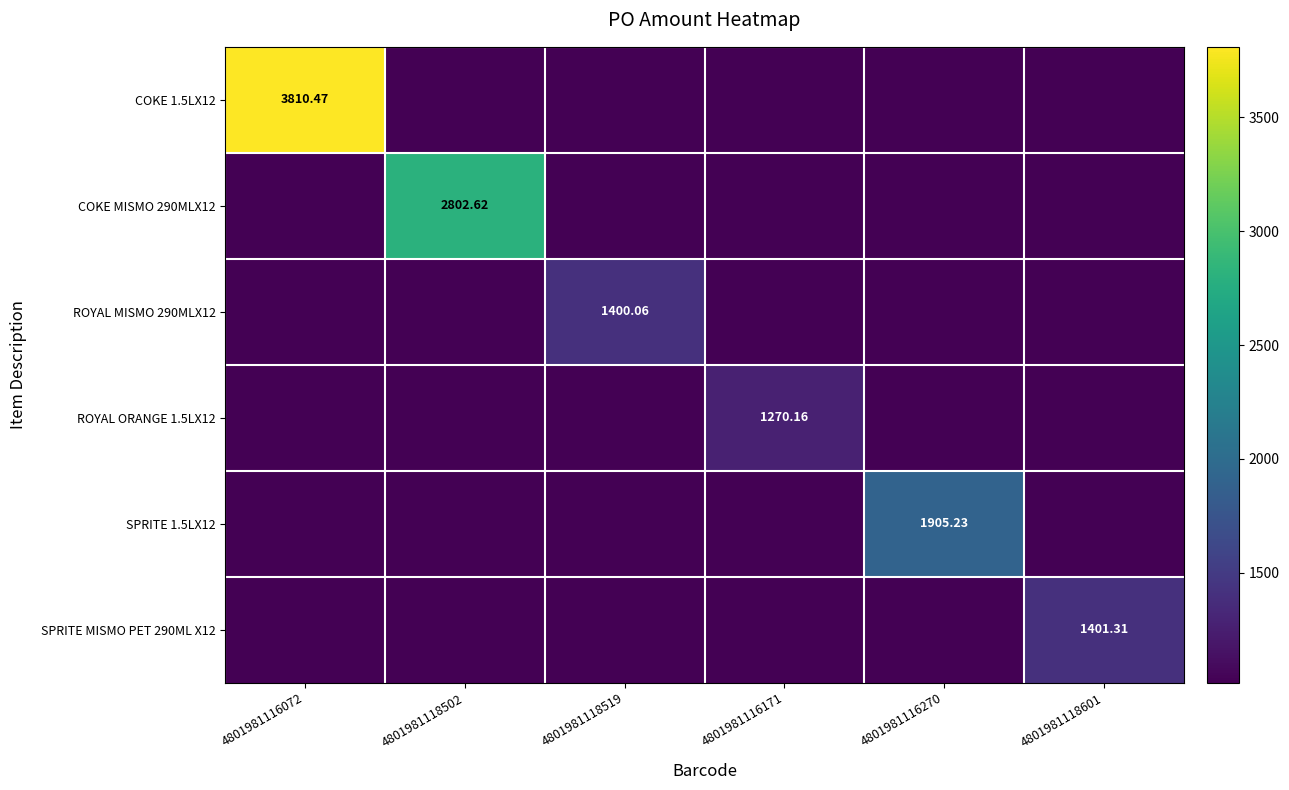

How many distinct data groups are displayed?

6